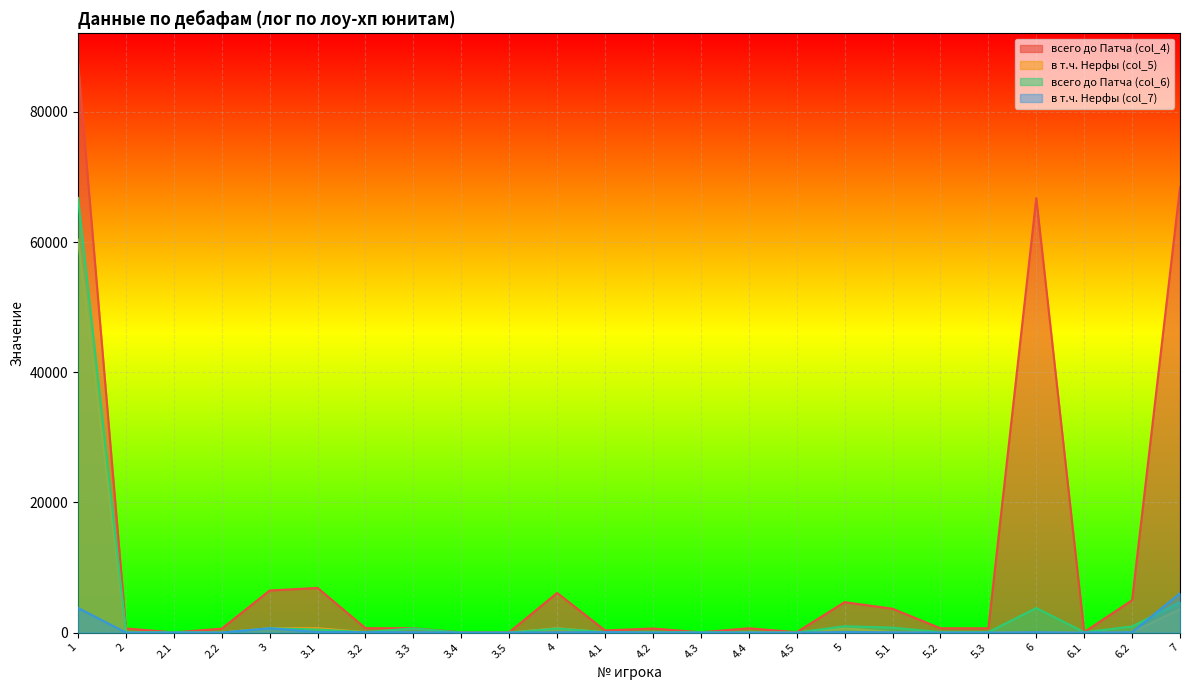

What is the difference between the всего до Патча (col_4) values at 4.5 and 6.1?

19